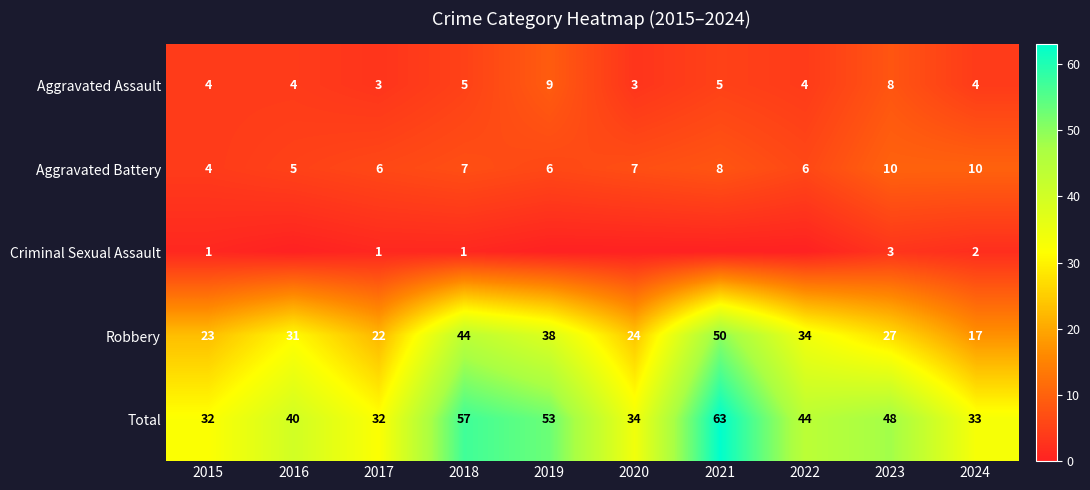

List the labels in order of Robbery value, largest first.

2021, 2018, 2019, 2022, 2016, 2023, 2020, 2015, 2017, 2024